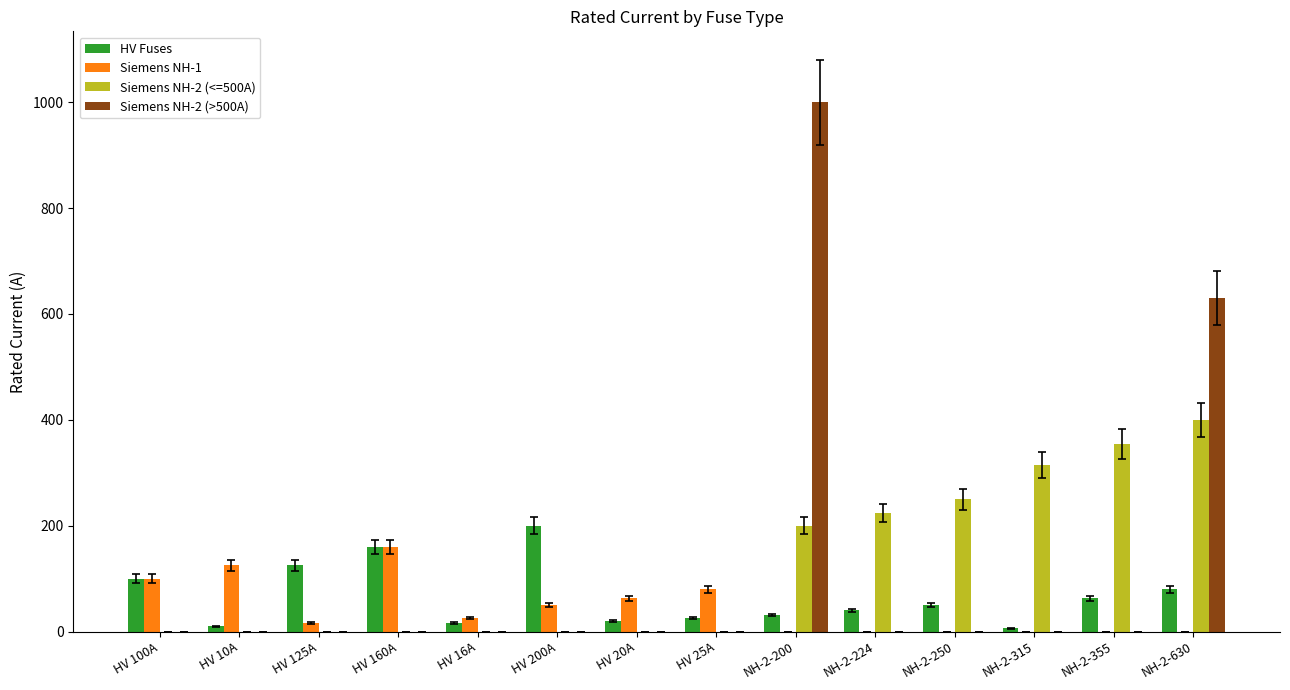

Between HV 20A and NH-2-250, which is larger?

NH-2-250